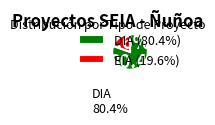

To the nearest percent, what portion does DIA represent?

80%